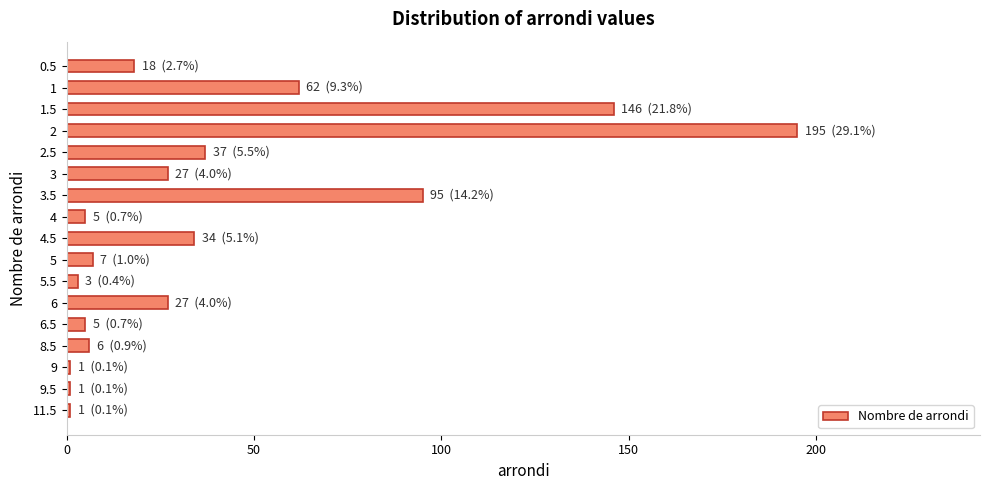

The value at 4 is 5. True or false?

True